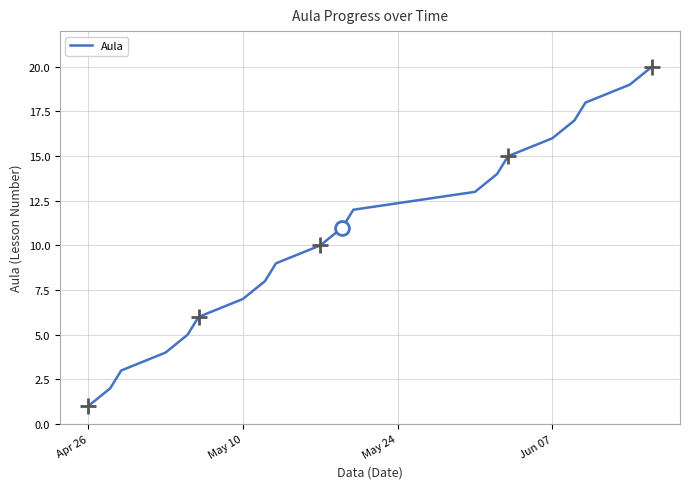

What is the maximum value shown in the chart?

20